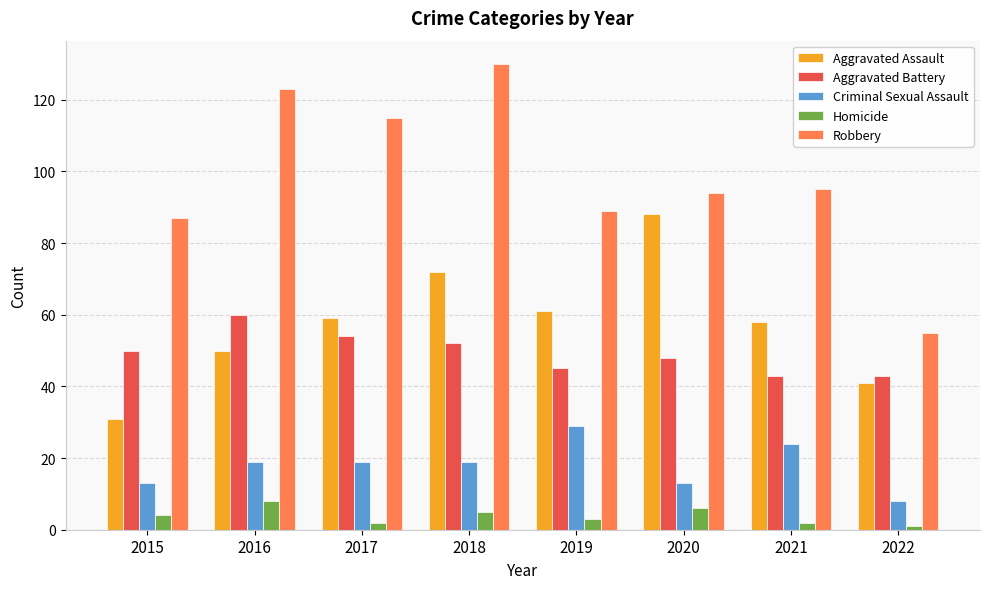

Read the Aggravated Battery value at 2021, to the nearest 10.

40